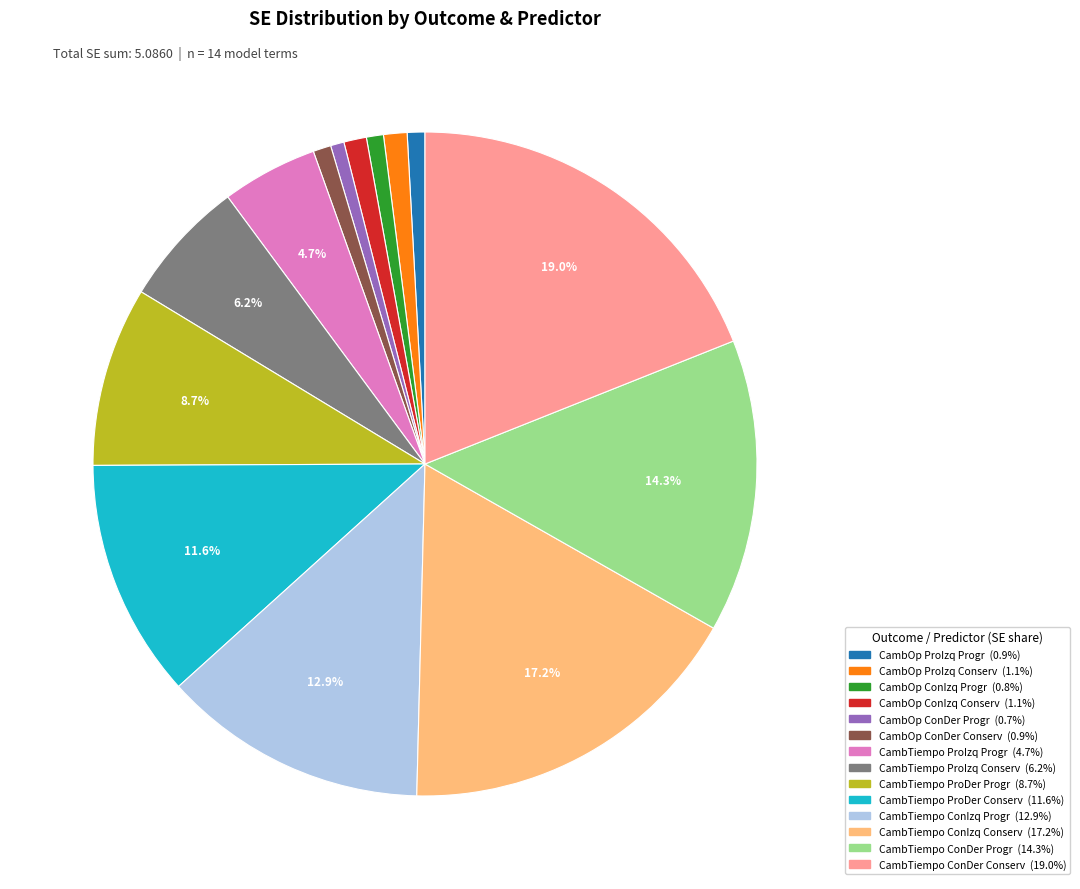

How many segments does this pie chart have?

14